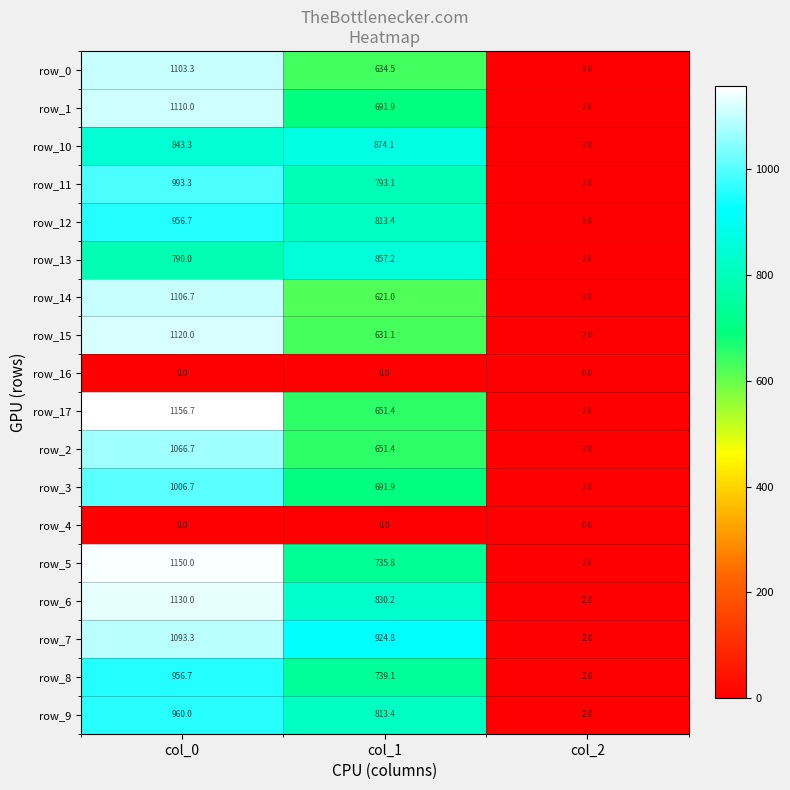

List the labels in order of row_2 value, smallest first.

col_2, col_1, col_0